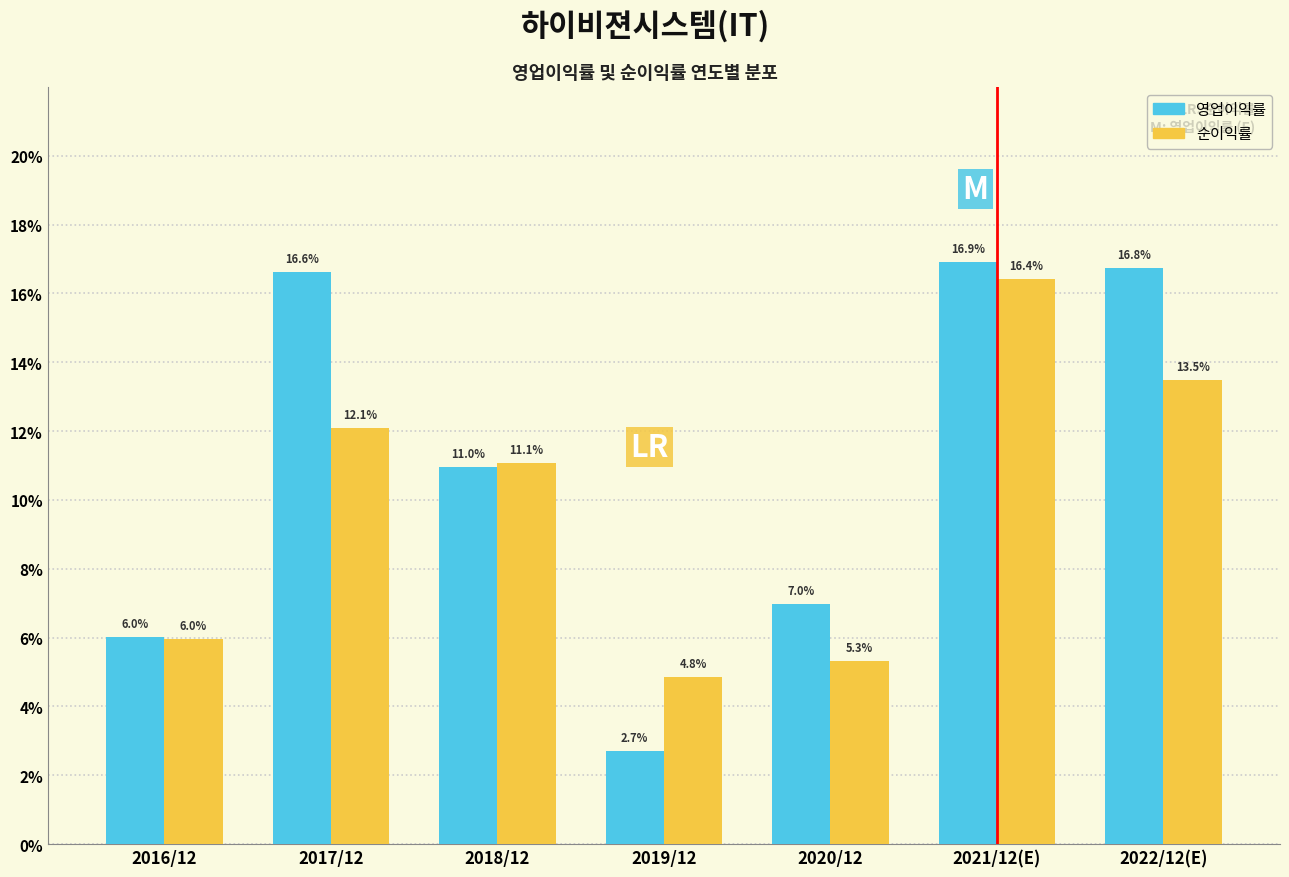

Where is 순이익률 nearest to the value 10?

2018/12